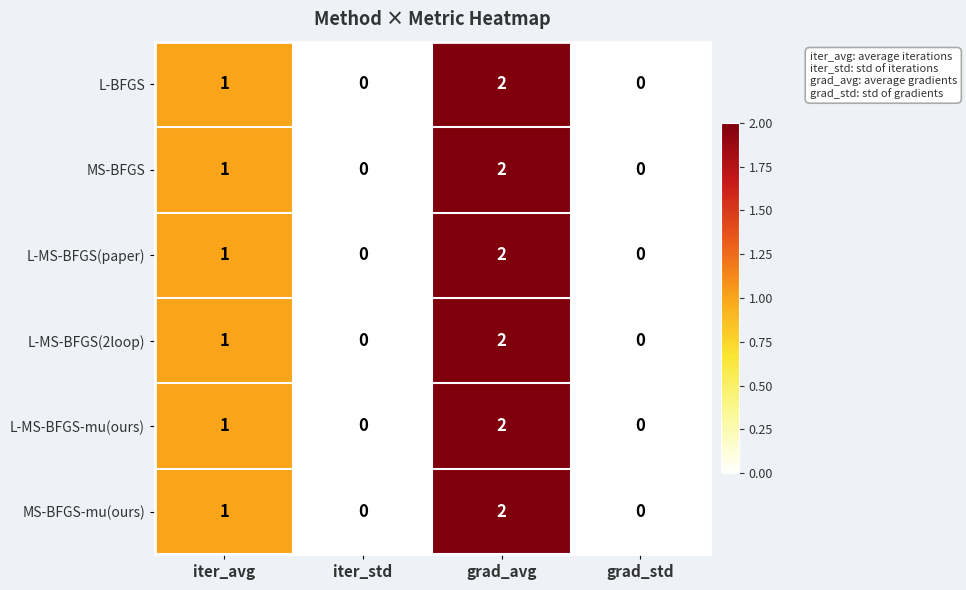

At which label does L-BFGS reach its peak?

grad_avg